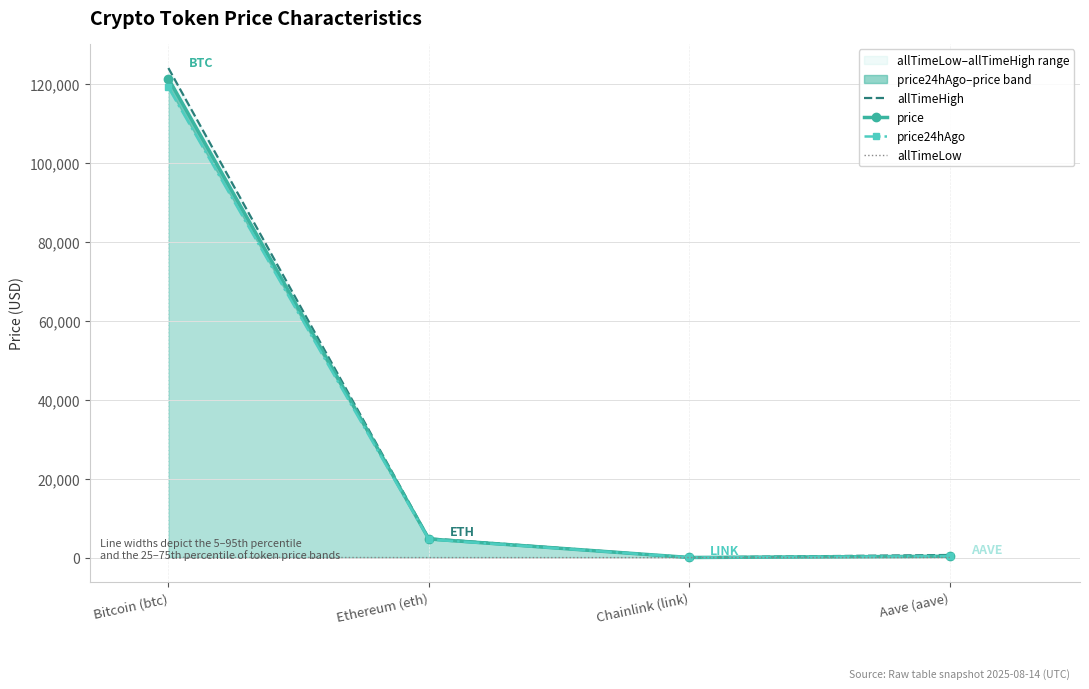

What is the difference between the highest and lowest values at Aave (aave)?

635.7